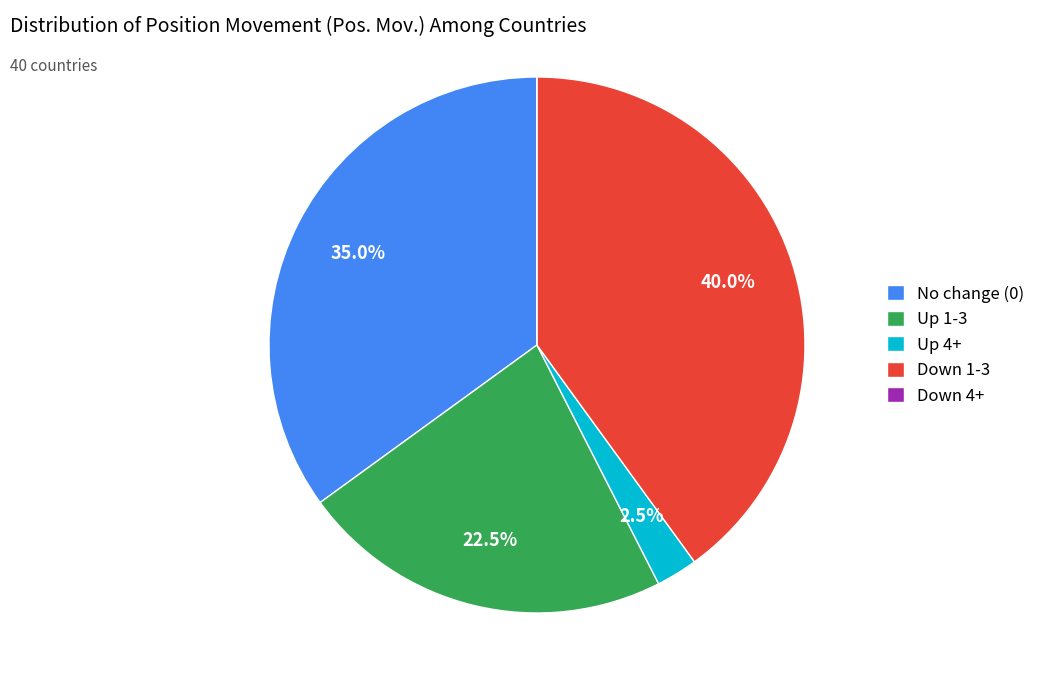

Does Down 1-3 represent more than half of the total?

No